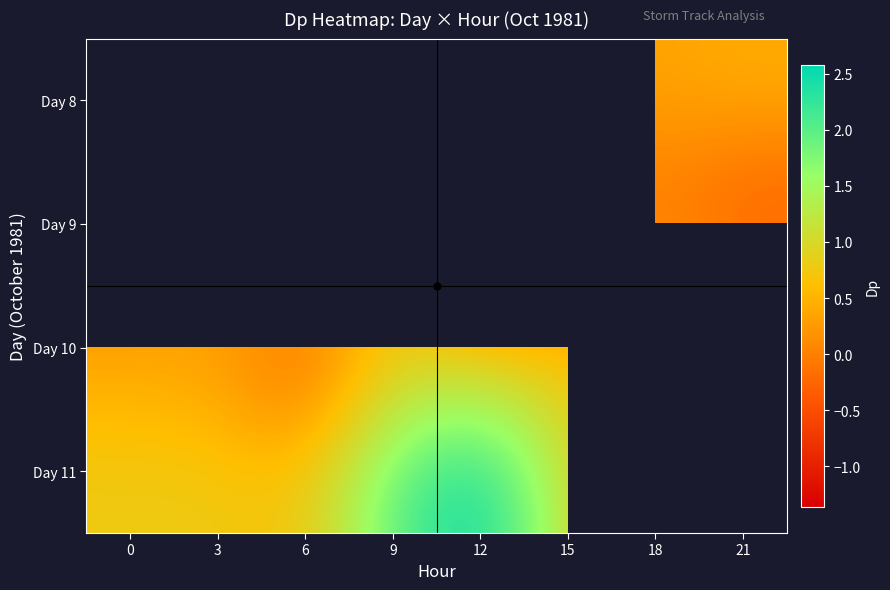

What is the smallest value displayed?

-1.4